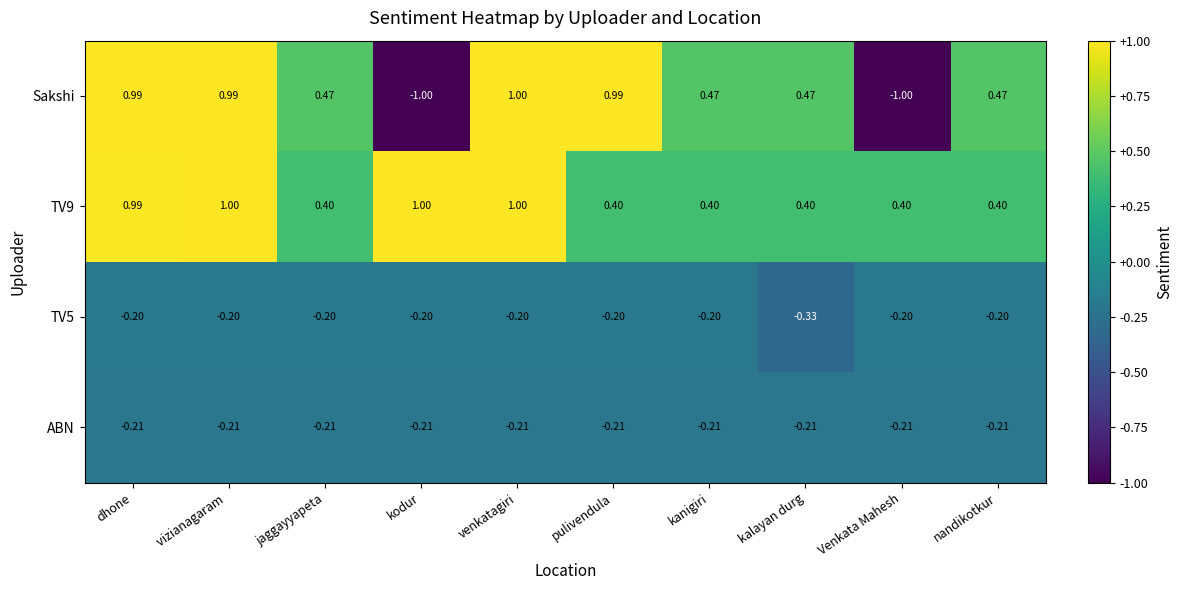

Which series has the largest range (max minus min)?

Sakshi